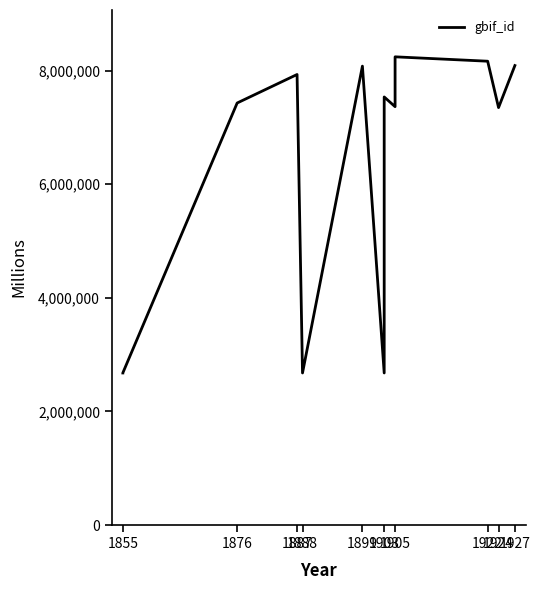

What is the sum of all values?

80894662